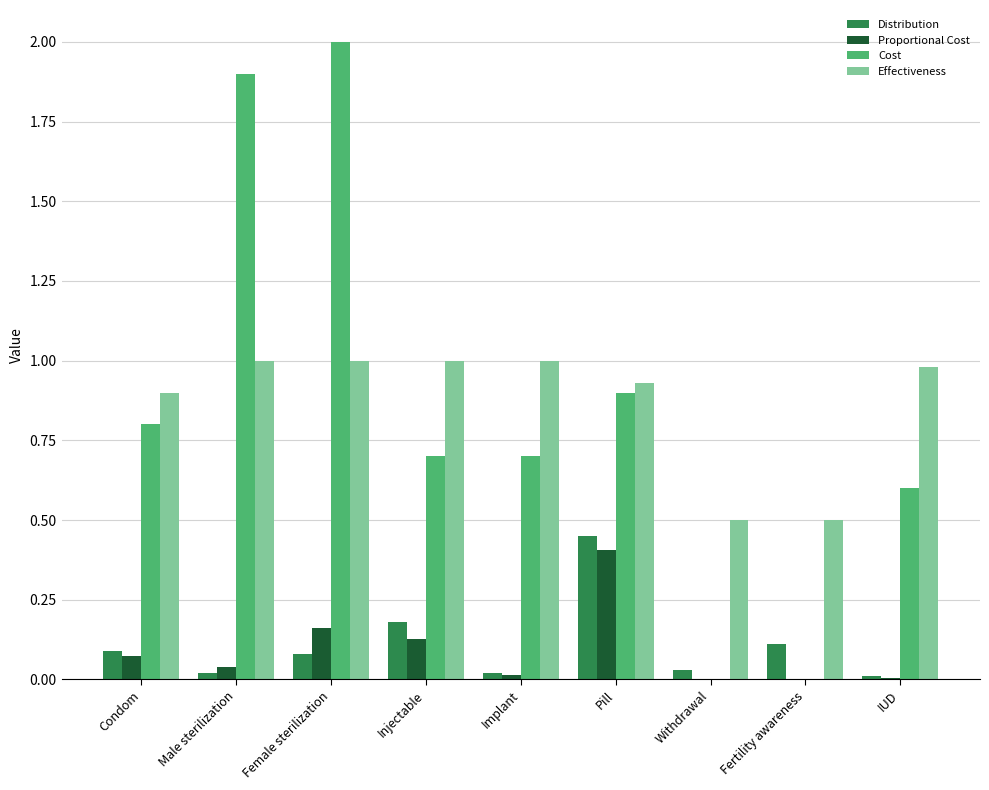

The value of Proportional Cost at Fertility awareness is 0.2. True or false?

False